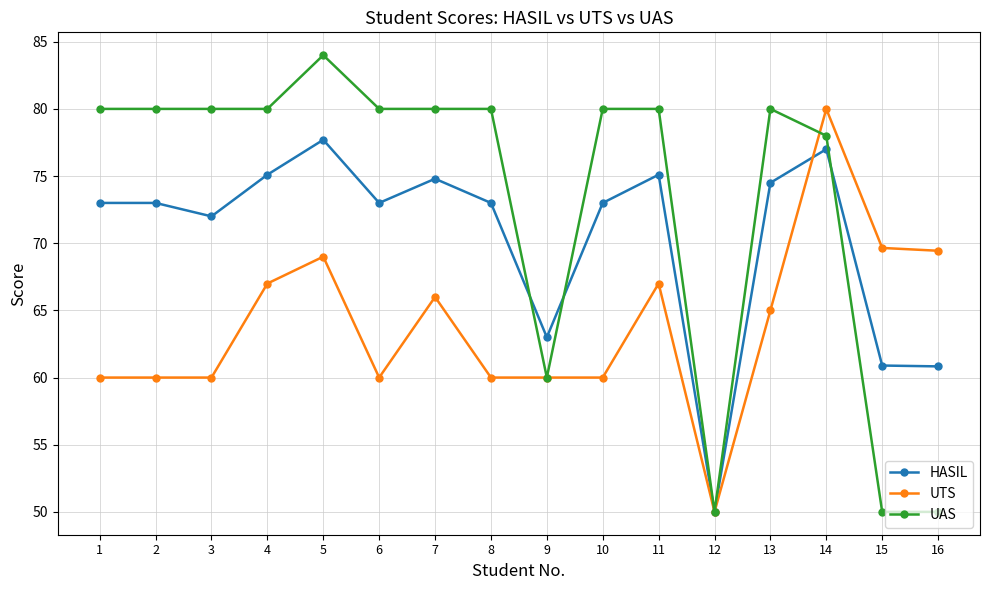

Which series has the widest spread of values?

UAS